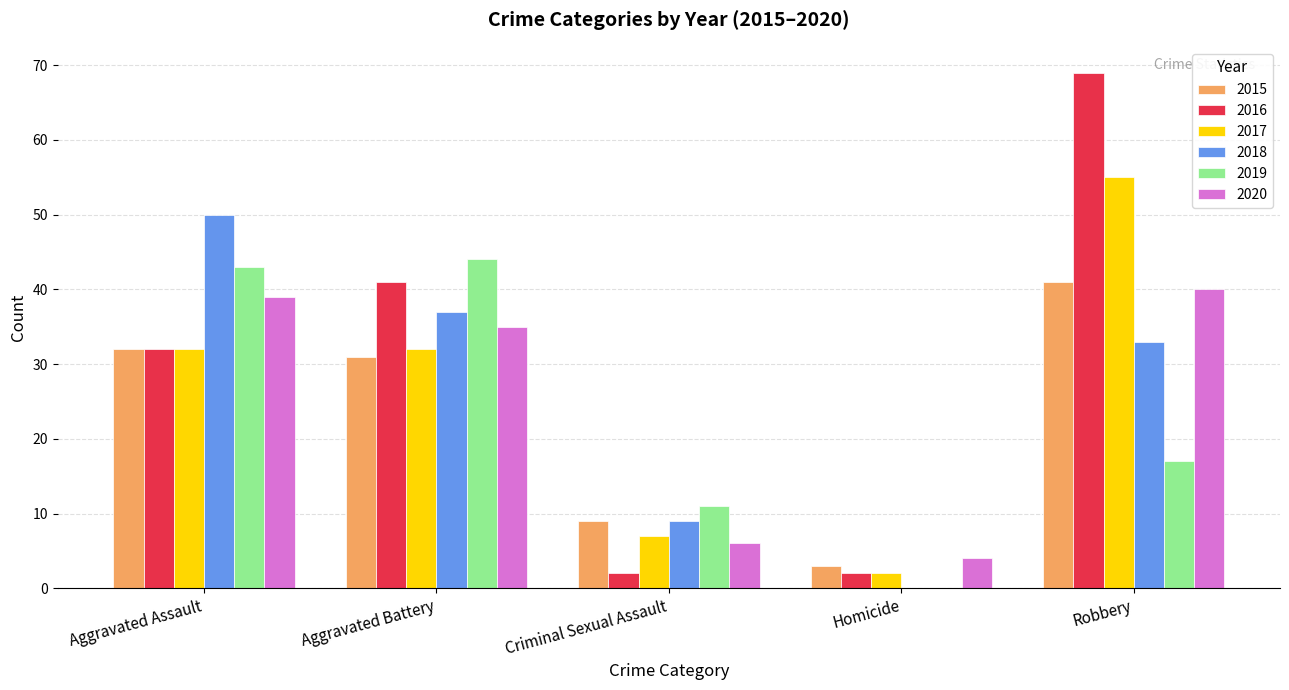

Reading right to left, list all the values displayed in this chart.

2015: Robbery=41	Homicide=3	Criminal Sexual Assault=9	Aggravated Battery=31	Aggravated Assault=32
2016: Robbery=69	Homicide=2	Criminal Sexual Assault=2	Aggravated Battery=41	Aggravated Assault=32
2017: Robbery=55	Homicide=2	Criminal Sexual Assault=7	Aggravated Battery=32	Aggravated Assault=32
2018: Robbery=33	Homicide=0	Criminal Sexual Assault=9	Aggravated Battery=37	Aggravated Assault=50
2019: Robbery=17	Homicide=0	Criminal Sexual Assault=11	Aggravated Battery=44	Aggravated Assault=43
2020: Robbery=40	Homicide=4	Criminal Sexual Assault=6	Aggravated Battery=35	Aggravated Assault=39